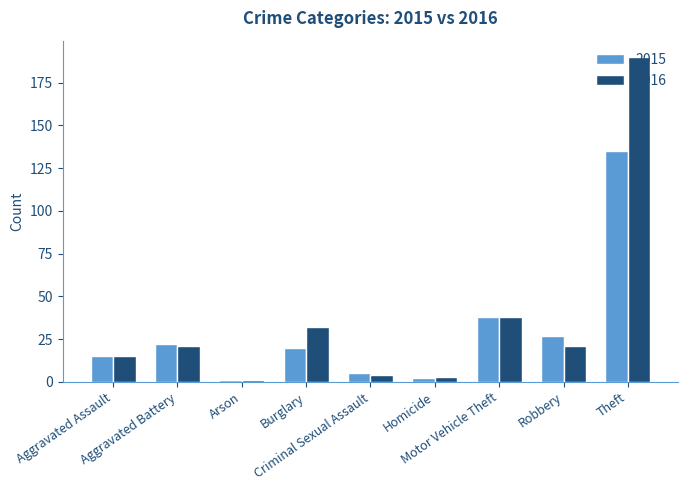

Rank the series by their maximum value, from highest to lowest.

2016, 2015